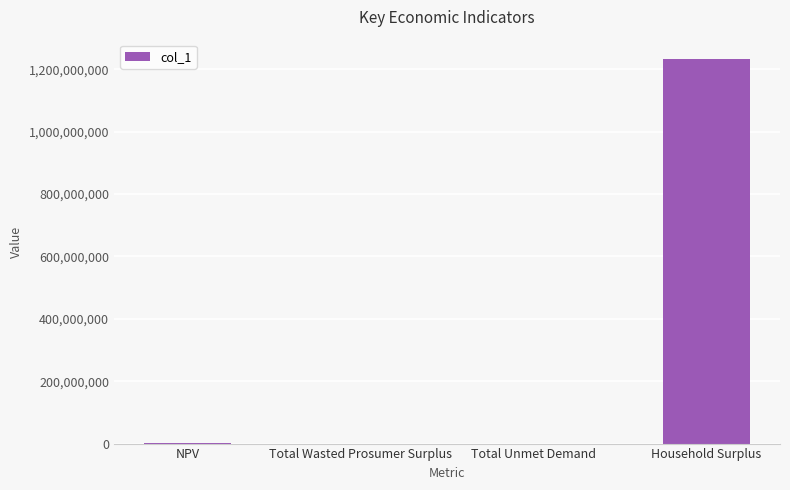

How many series are shown in this chart?

1